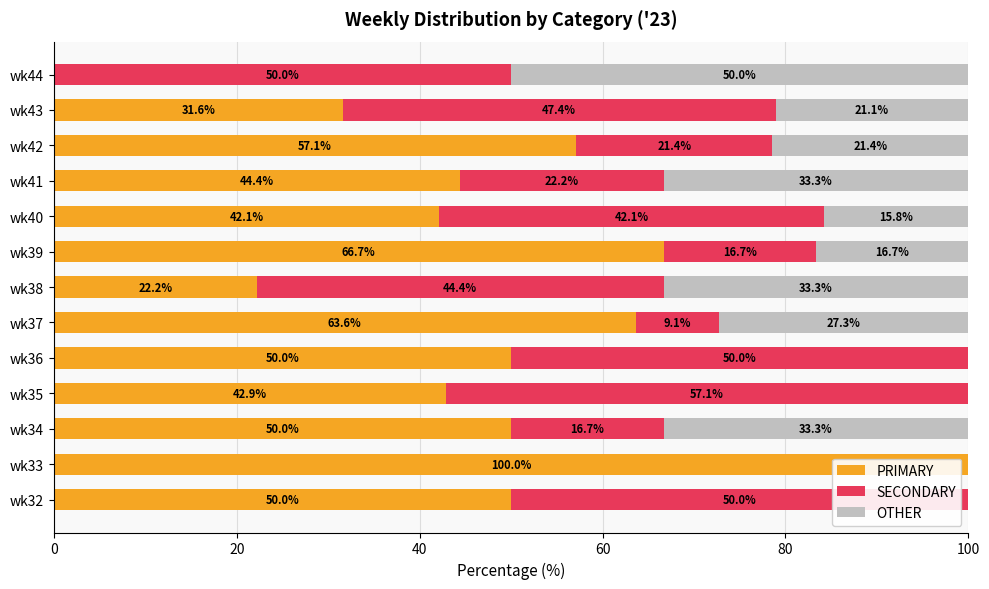

What is the maximum value for PRIMARY?

100.0